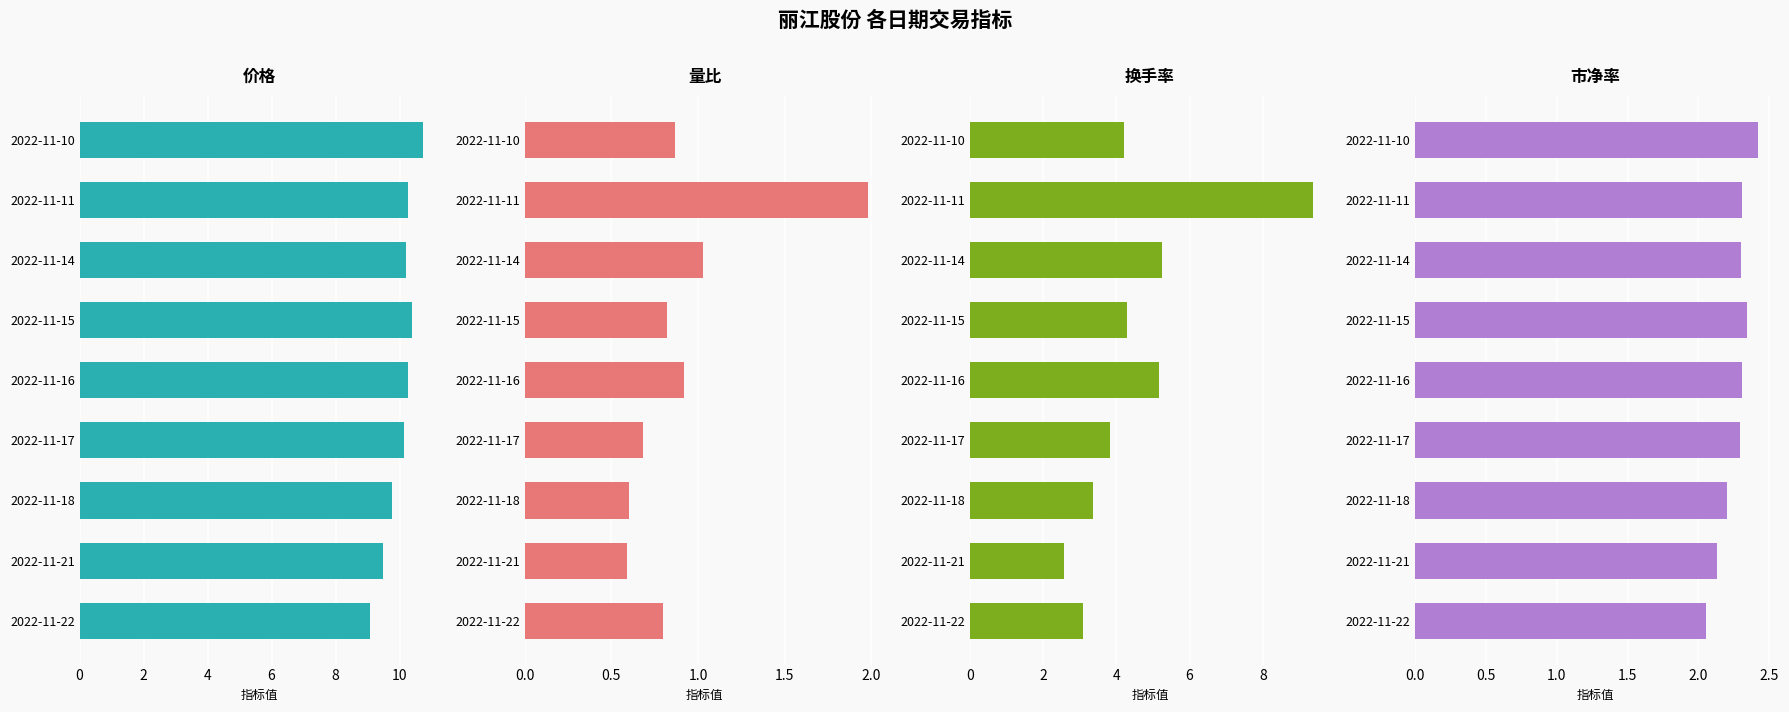

What is the lowest value of the 量比 series?

0.6